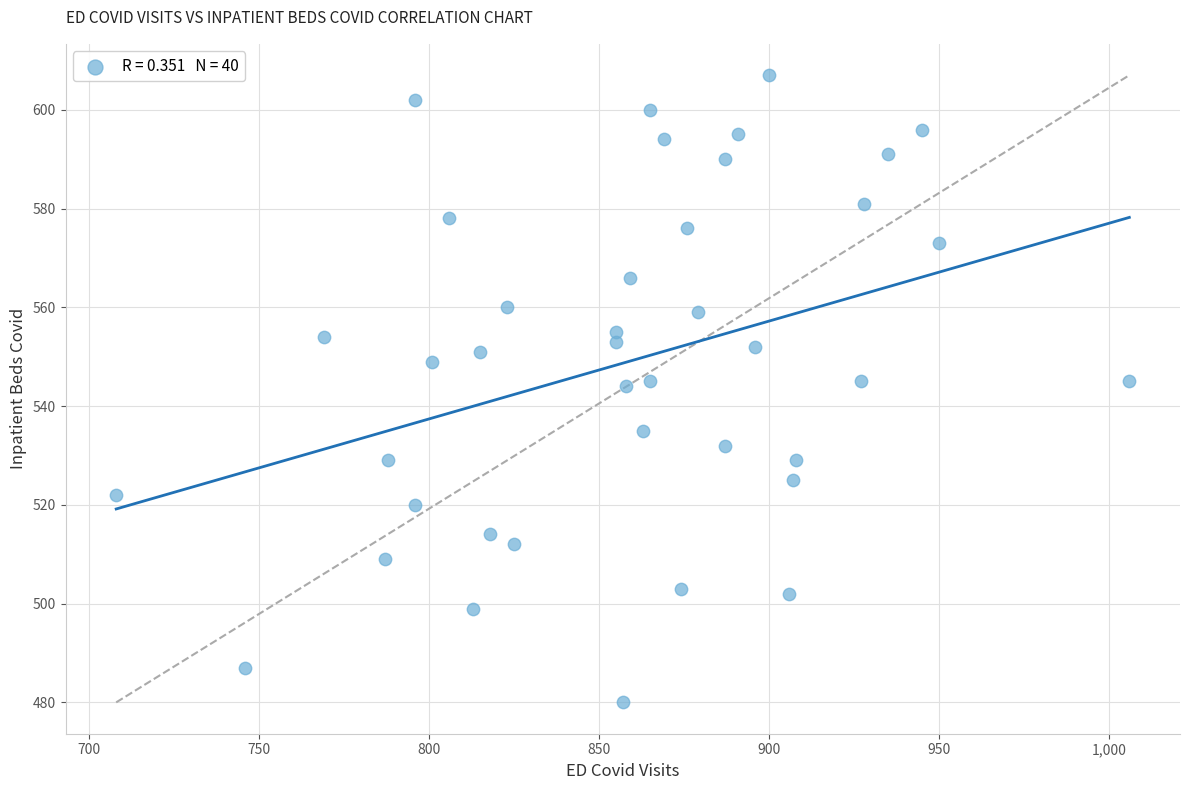

What is the range of Y values (max minus min)?

127